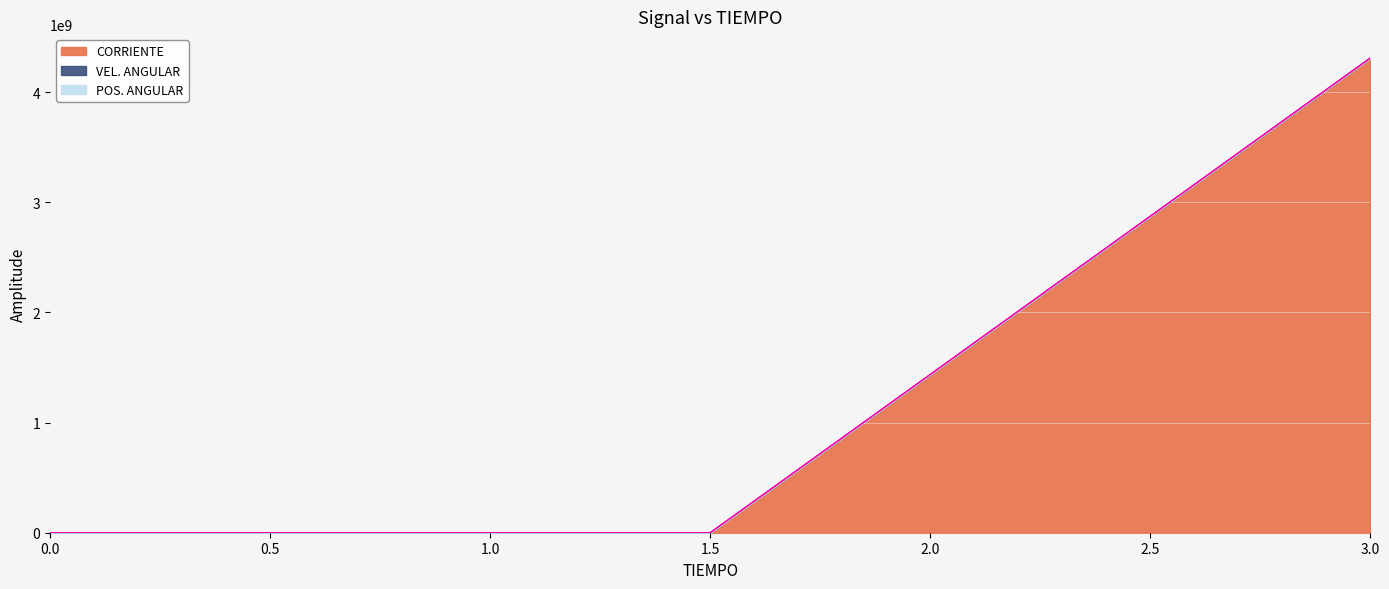

How many series are shown in this chart?

3